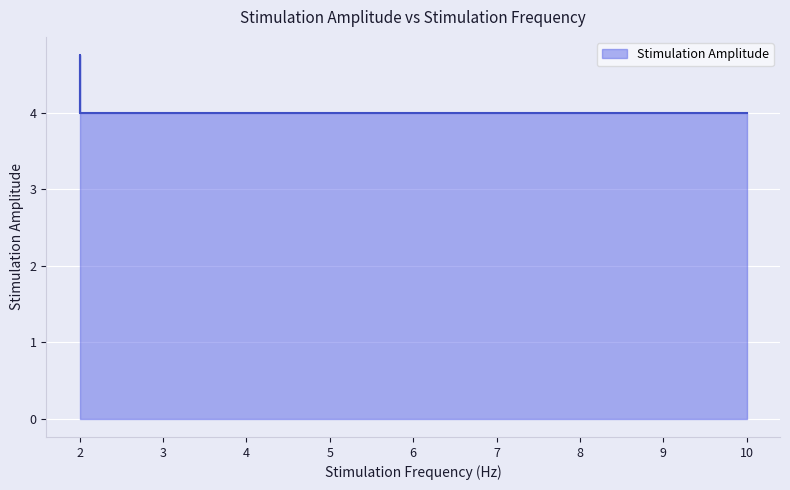

Read the value at 10.0.

4.0